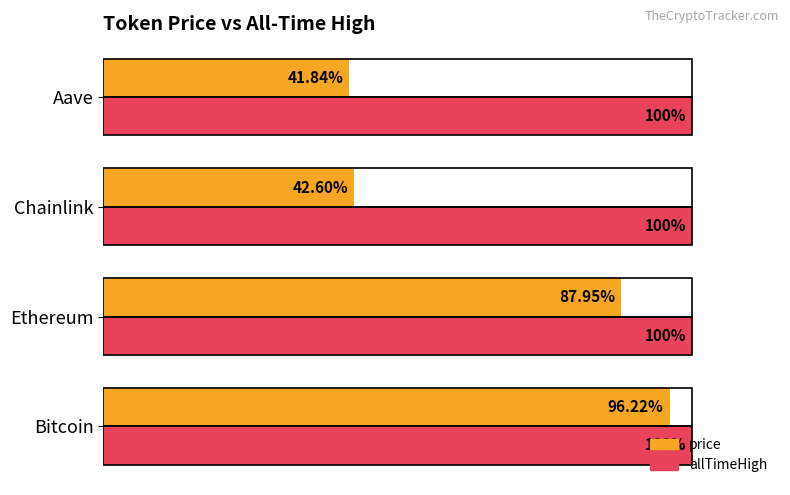

List the series in order of their peak value, lowest first.

price, allTimeHigh